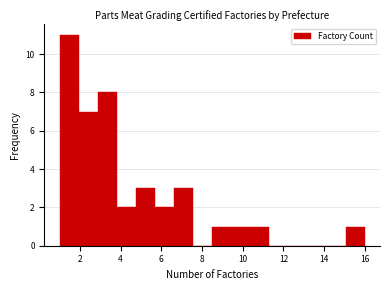

Reading left to right, transcribe this chart: for each bar, give the range it covers on the x-axis and its height. Neither the bar edges nor the heights are printed on the chart, so give them approximately, as read against the axes.

1.0 to 2.0: 11
2.0 to 2.8: 7
2.8 to 3.8: 8
3.8 to 4.8: 2
4.8 to 5.6: 3
5.6 to 6.6: 2
6.6 to 7.6: 3
7.6 to 8.6: 0
8.6 to 9.4: 1
9.4 to 10.4: 1
10.4 to 11.4: 1
11.4 to 12.2: 0
12.2 to 13.2: 0
13.2 to 14.2: 0
14.2 to 15.0: 0
15.0 to 16.0: 1